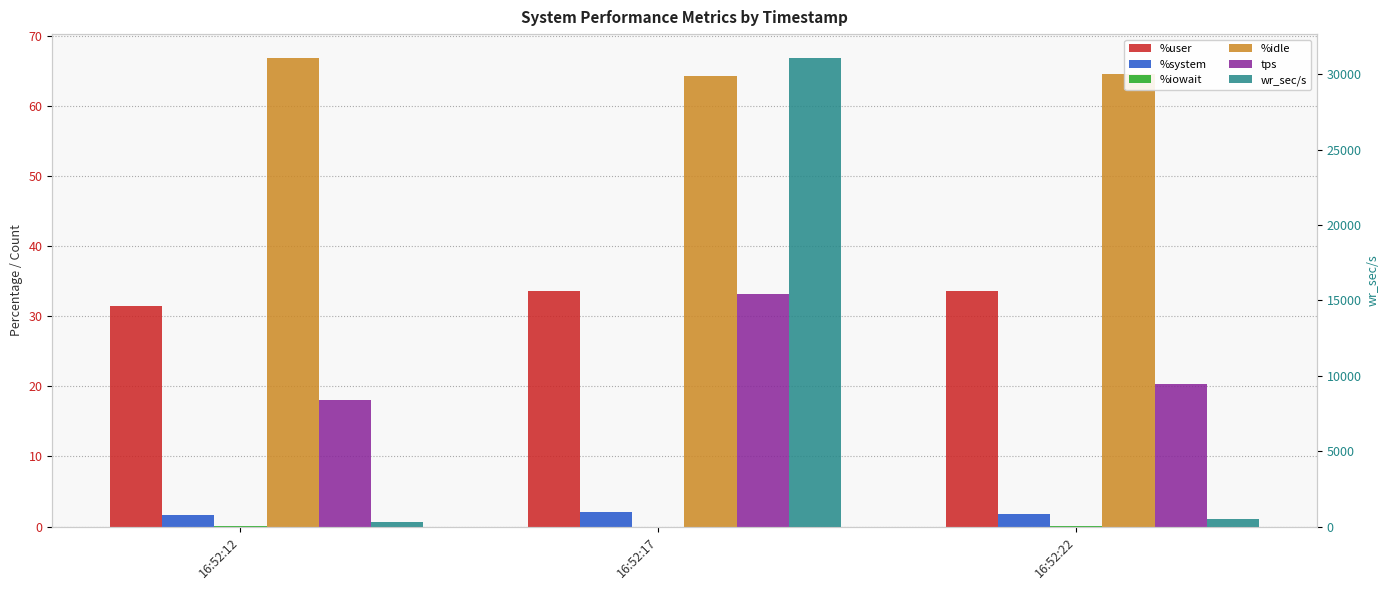

Which series has the widest spread of values?

wr_sec/s